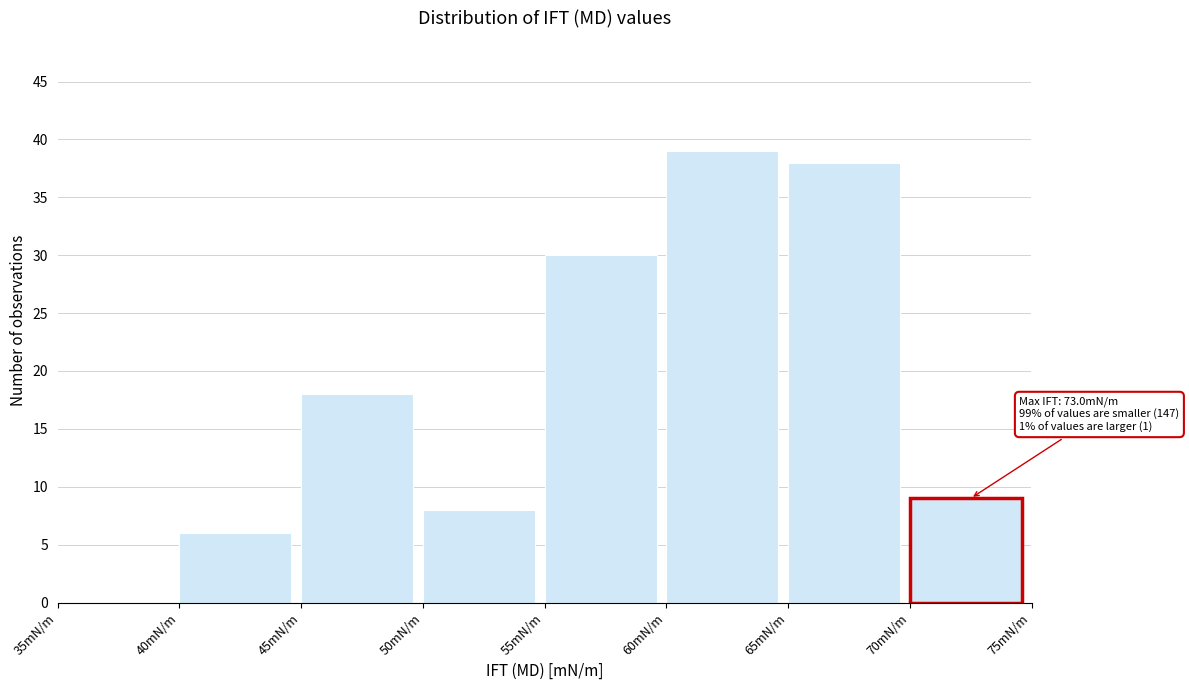

Over which range of the x-axis is the bar tallest?

60 to 65